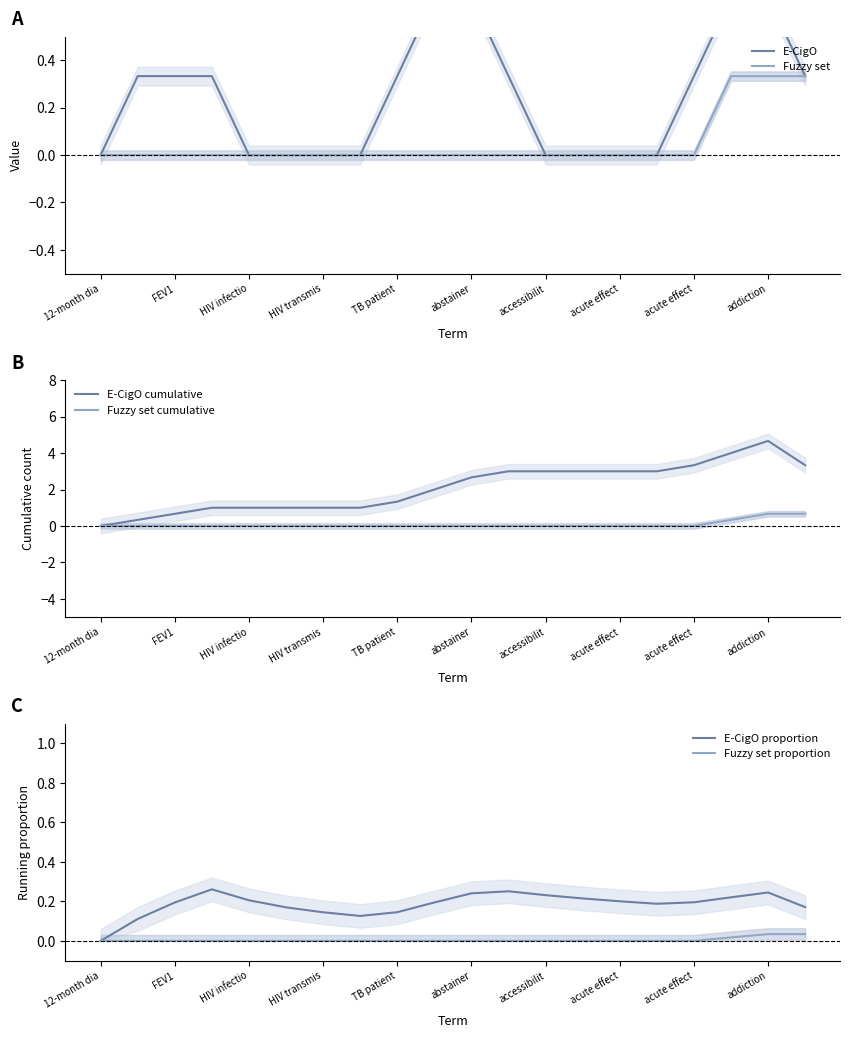

Does the chart have visible grid lines?

No